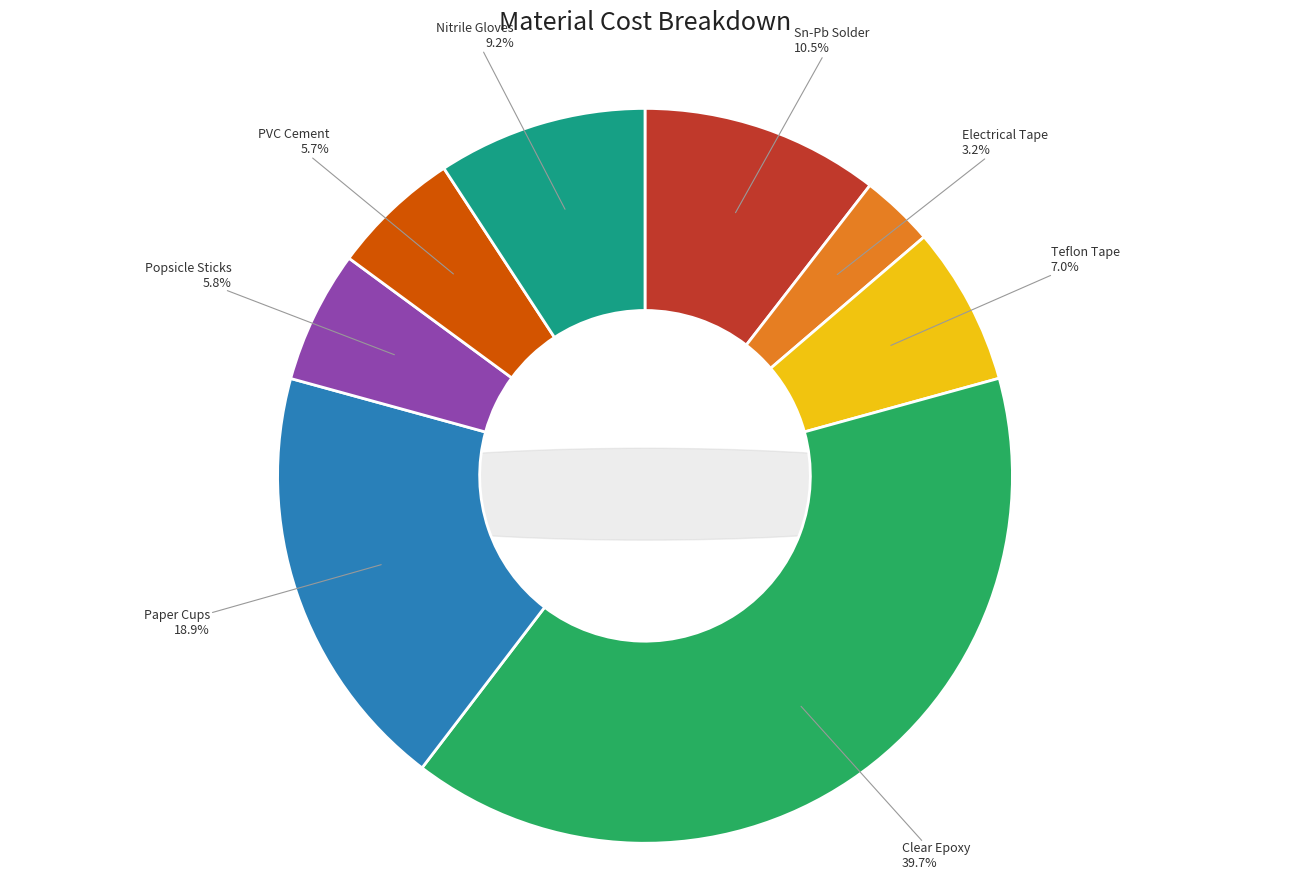

Combined, what portion of the pie is VViViD optically clear epoxy and Nitrile gloves?

48.9%